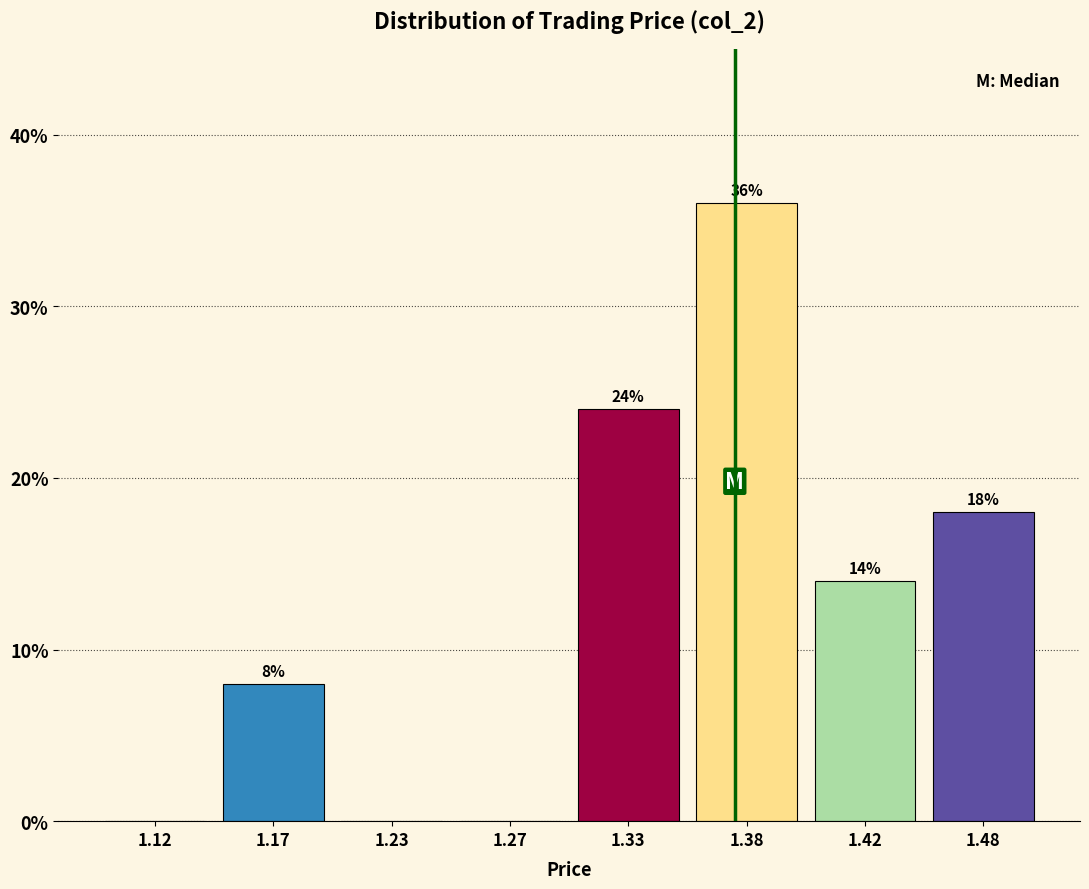

Reading left to right, what are all the values shown in this chart?

1.12=0.0	1.17=8.0	1.23=0.0	1.27=0.0	1.33=24.0	1.38=36.0	1.42=14.0	1.48=18.0